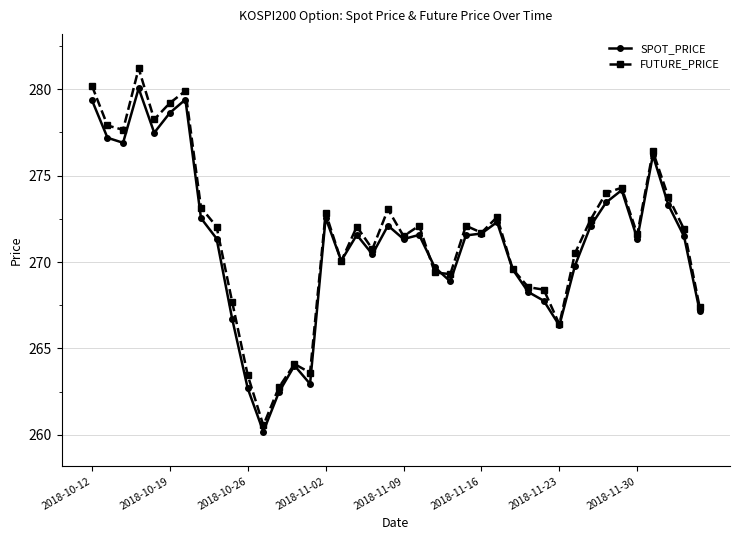

What is the greatest value displayed?

281.2